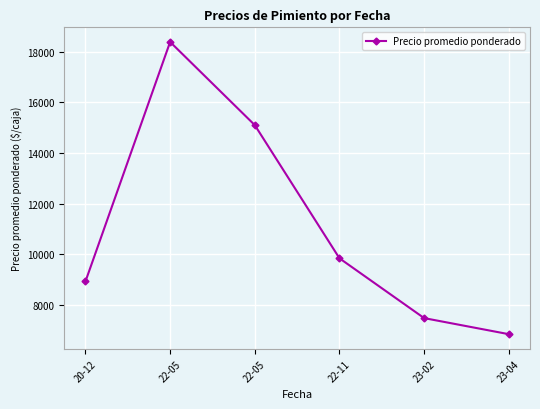

How many data points are less than 9833?

3